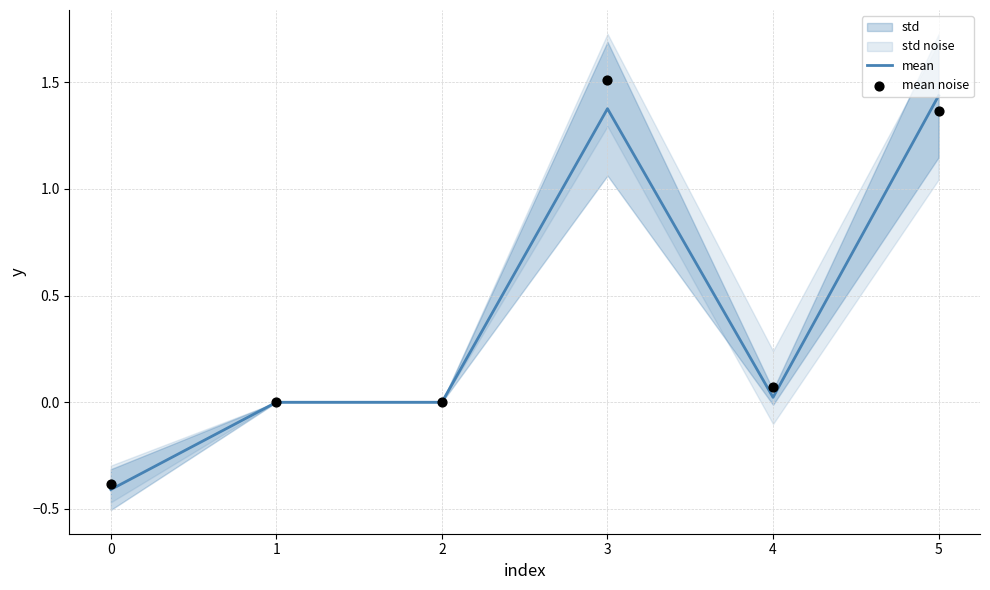

Which series contains the highest Y value?

mean noise